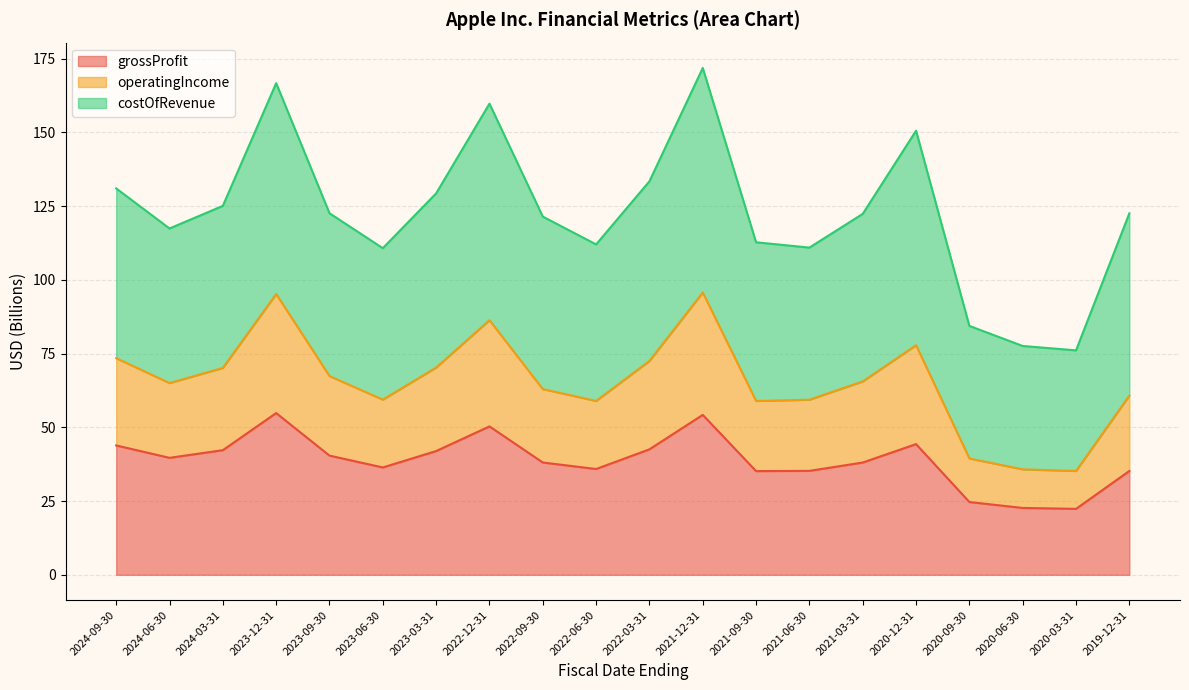

Does the chart have visible grid lines?

Yes